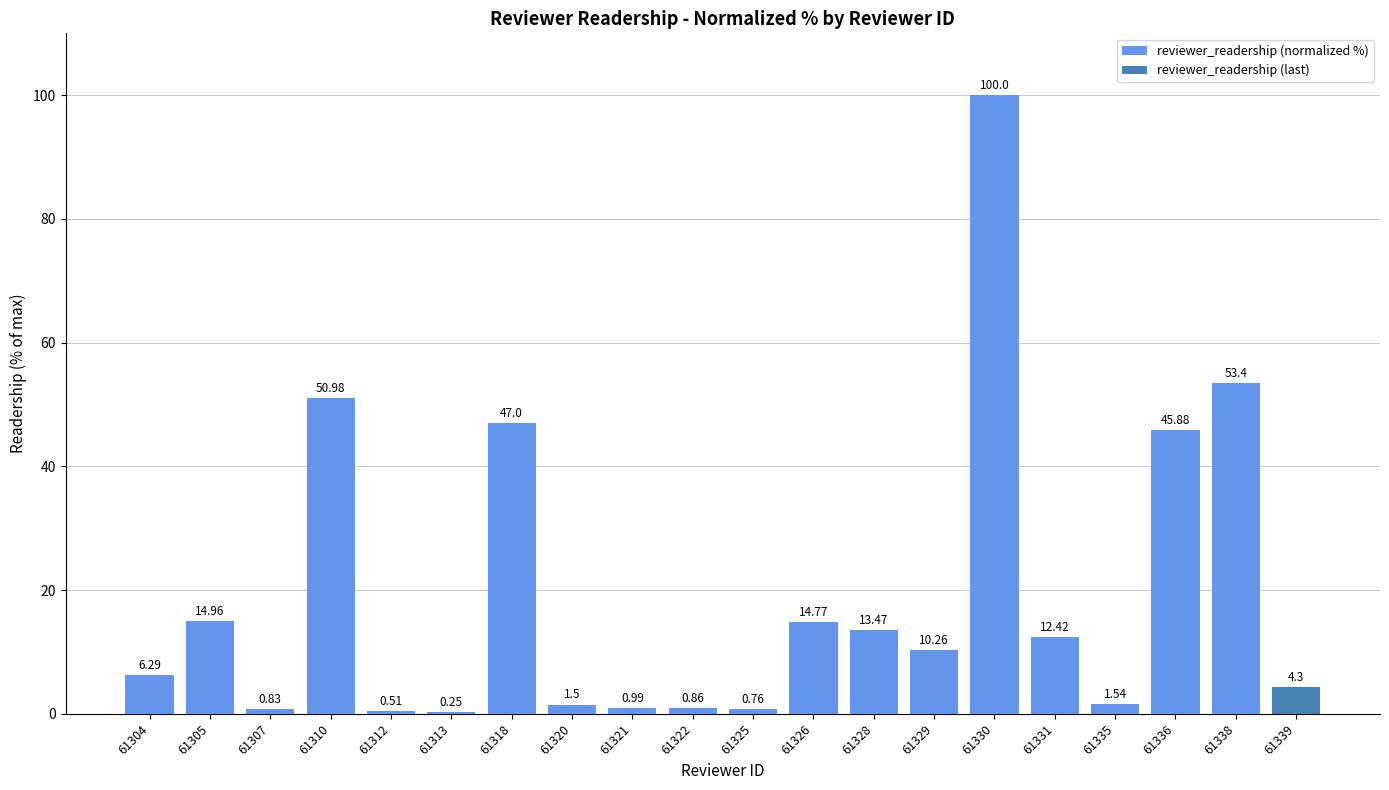

How many data points are above 10?

10